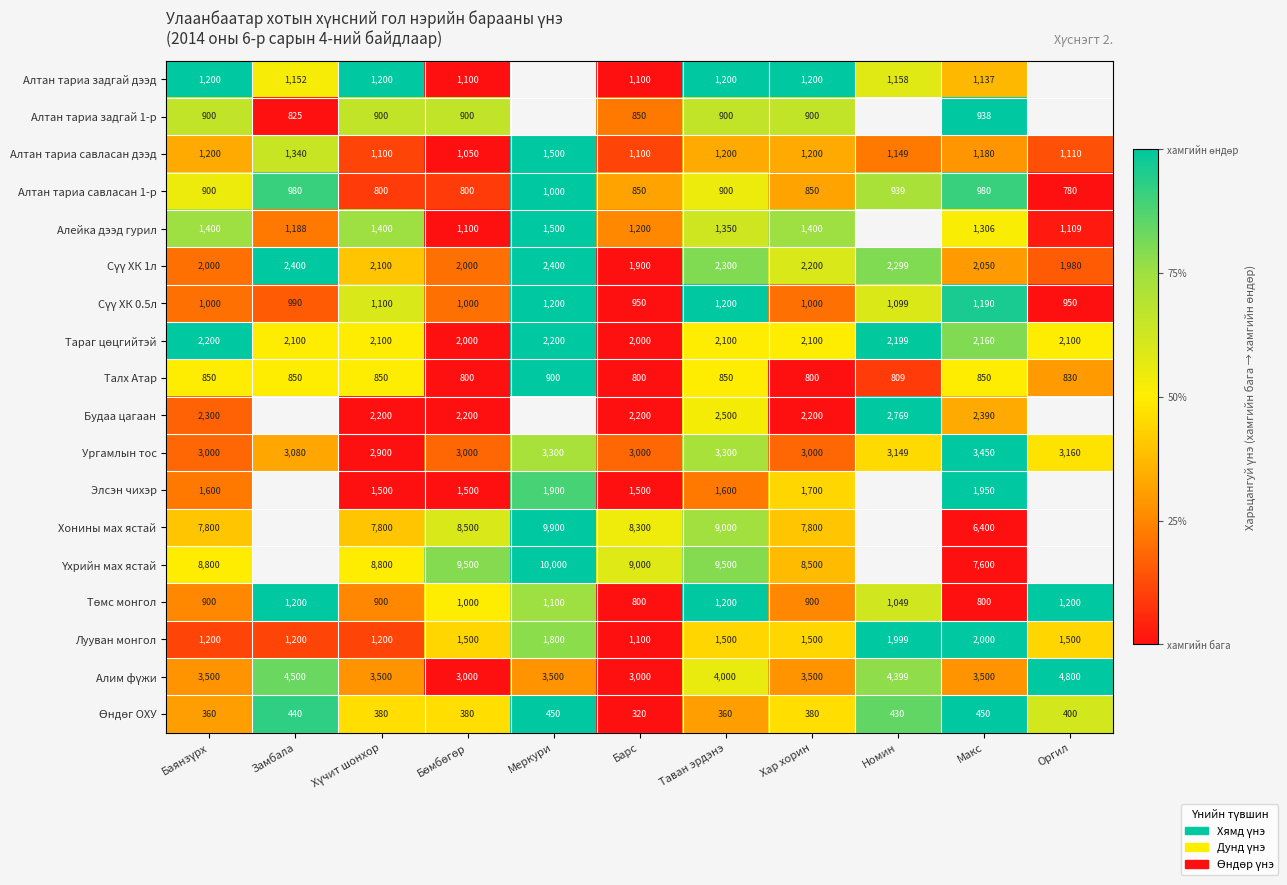

What is the difference between the Алейка дээд гурил values at Хар хорин and Макс?

94